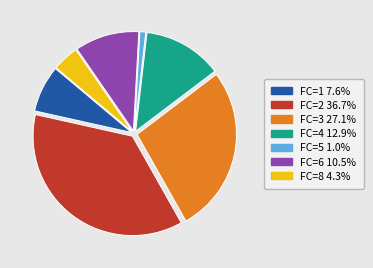

Do FC=2 36.7% and FC=6 10.5% together represent more than half of the pie?

No